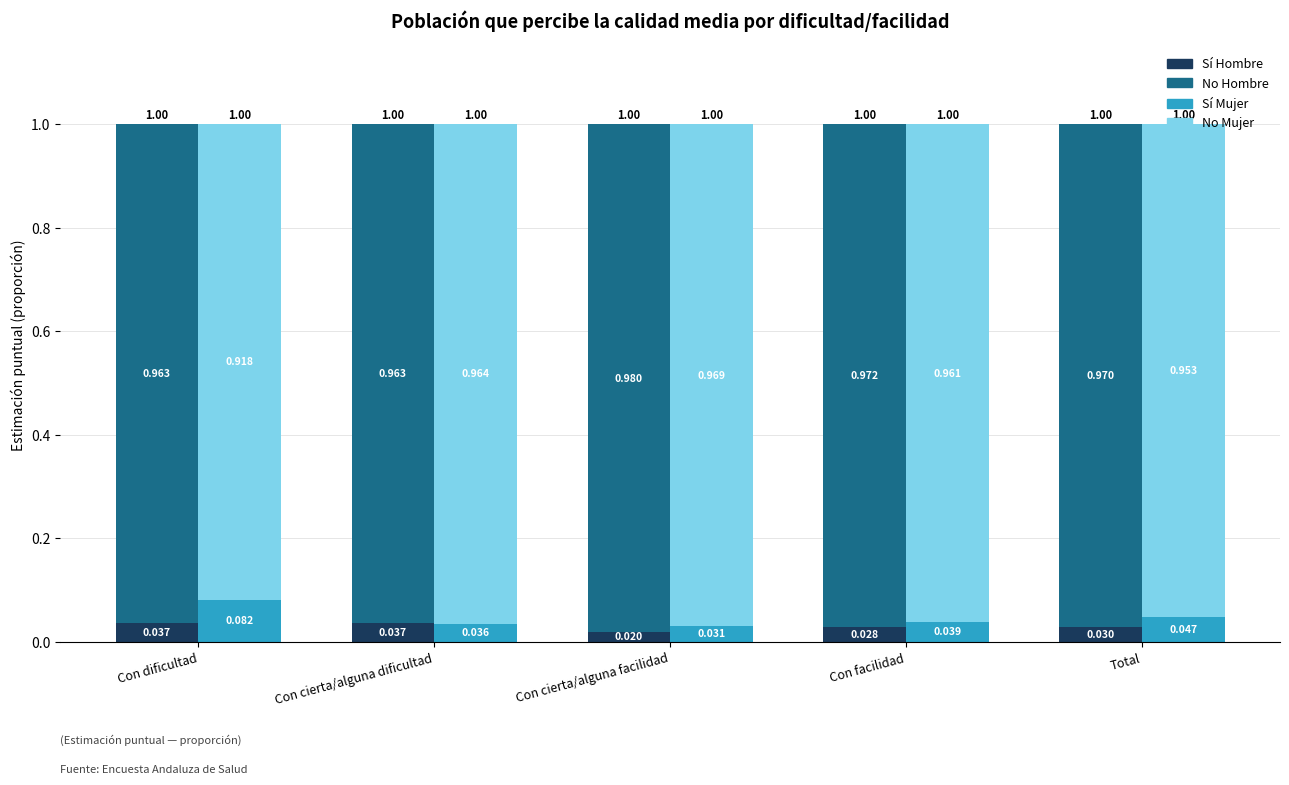

Which series changed the most between Con cierta/alguna facilidad and Total?

Sí Mujer